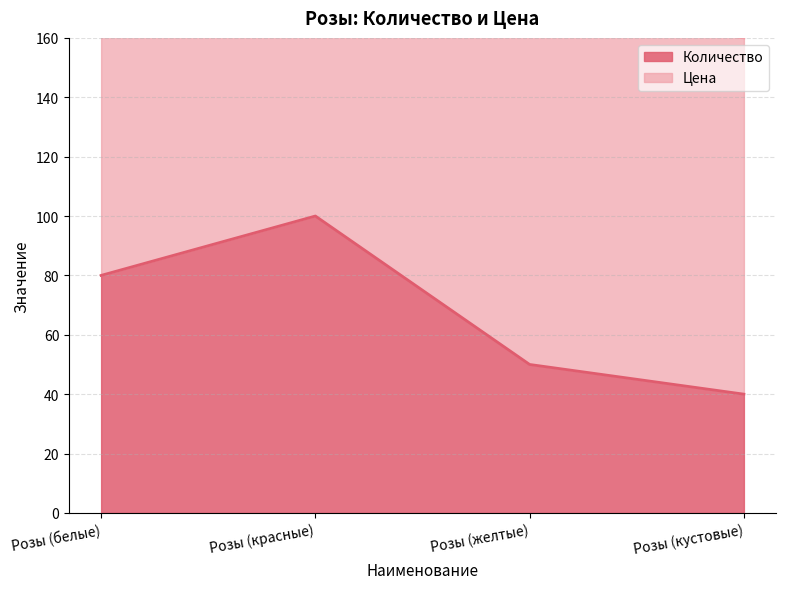

At which label is the value closest to 70?

Розы (белые)